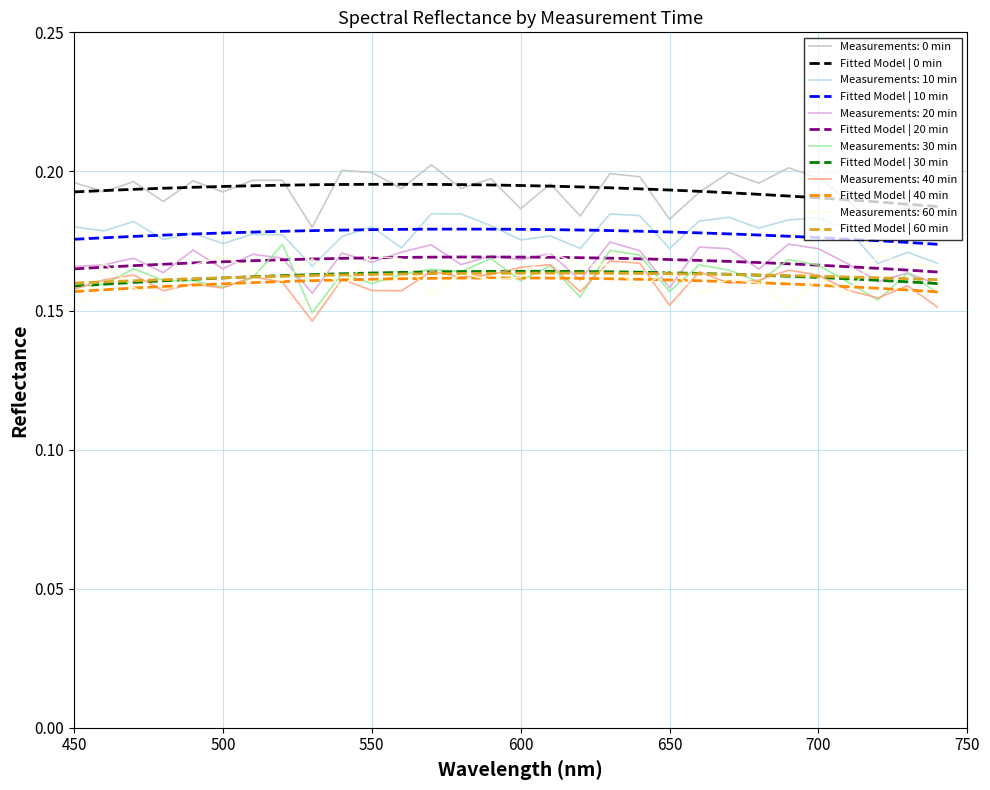

True or false: Fitted Model | 10 min and Fitted Model | 30 min cross at least once.

False